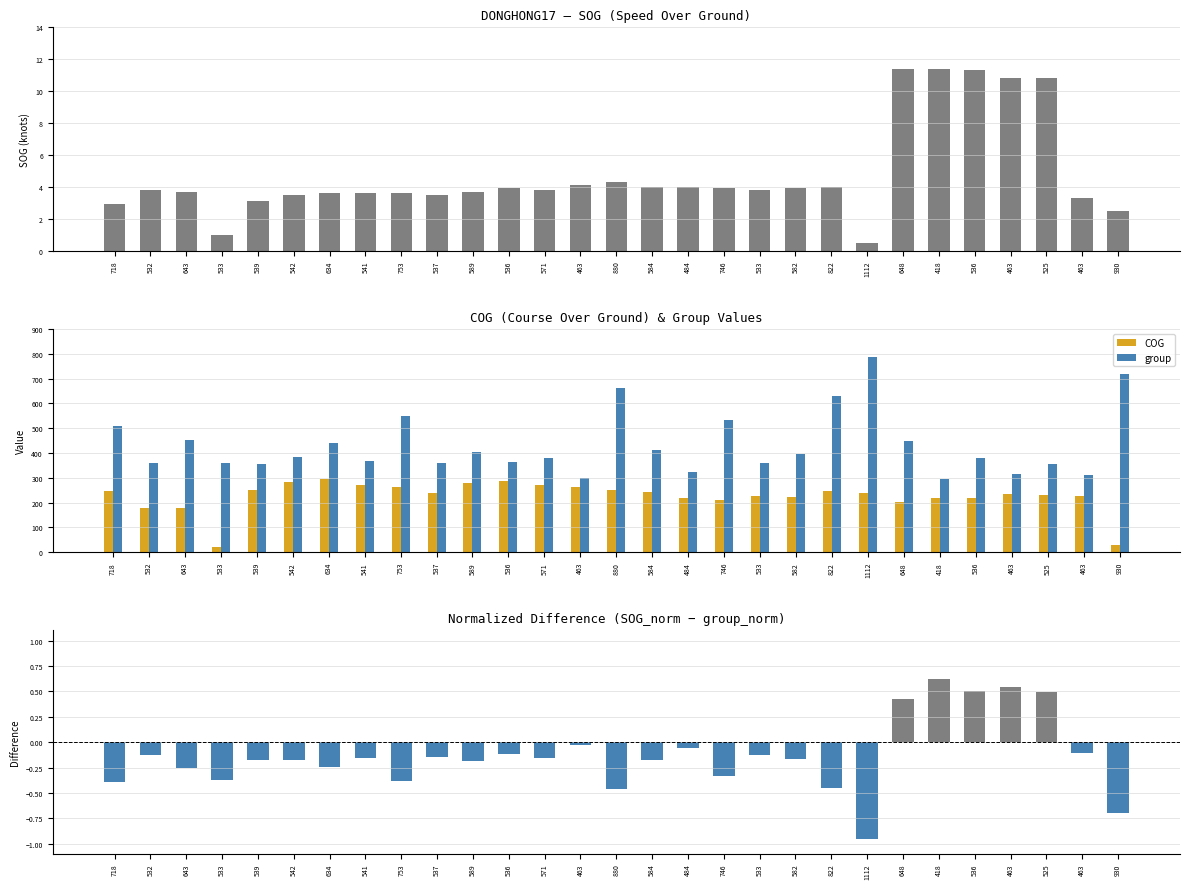

How many groups of bars are there?

29